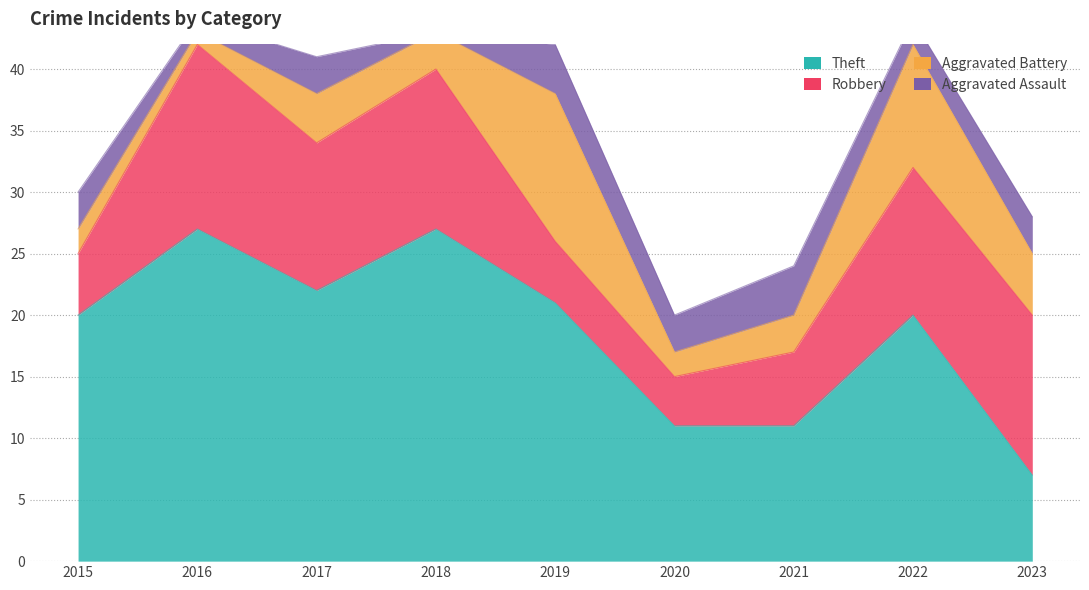

What is the difference between the Theft values at 2017 and 2016?

5